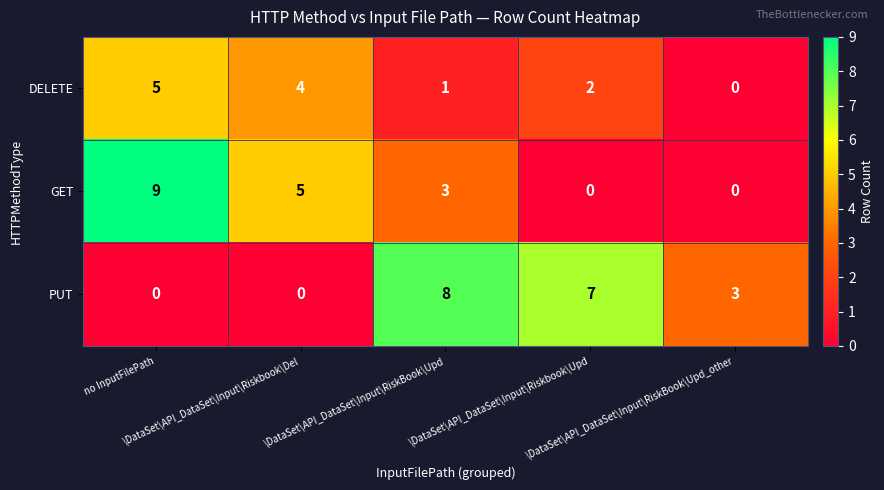

How many data points does each series have?

5